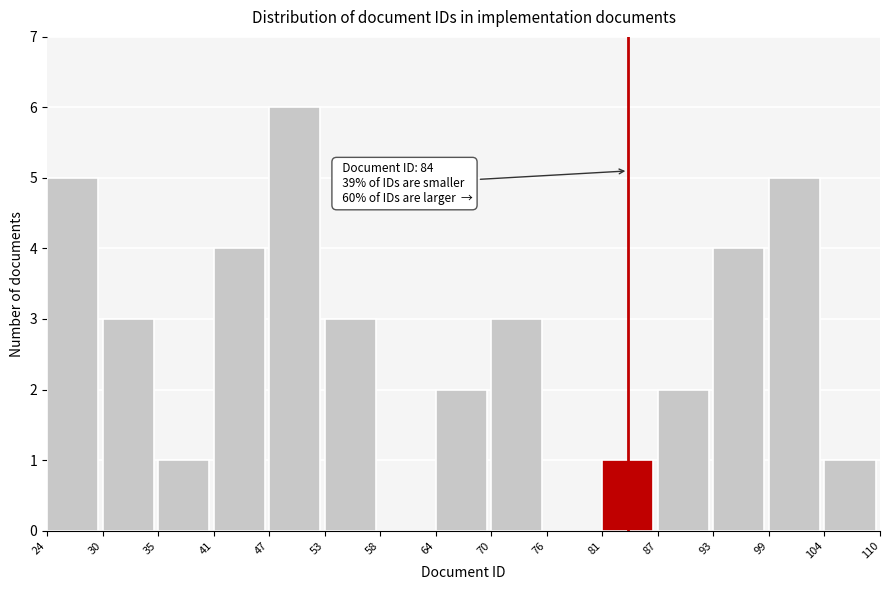

Over which range of the x-axis is the bar tallest?

47 to 53